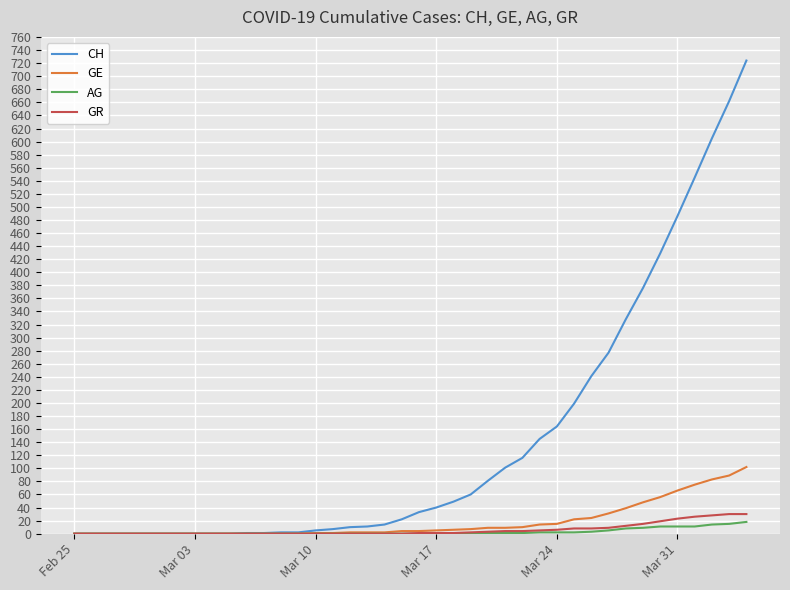

What is the maximum value for GE?

102